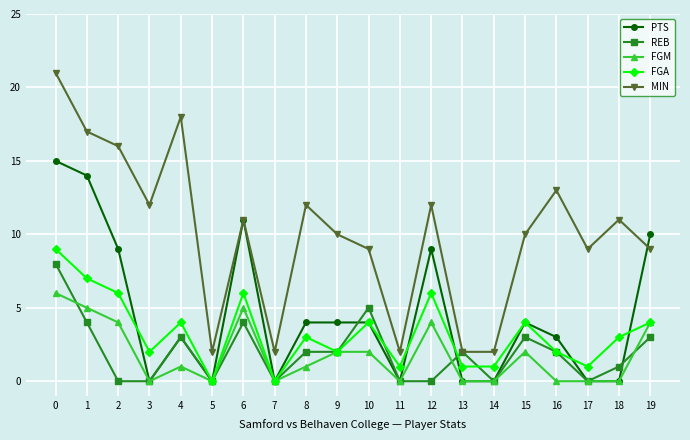

How many distinct data groups are displayed?

5